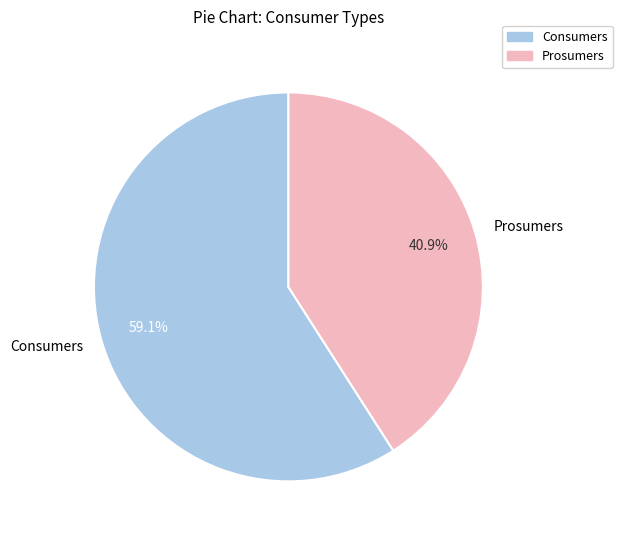

The Consumers slice represents 59% of the pie. True or false?

True